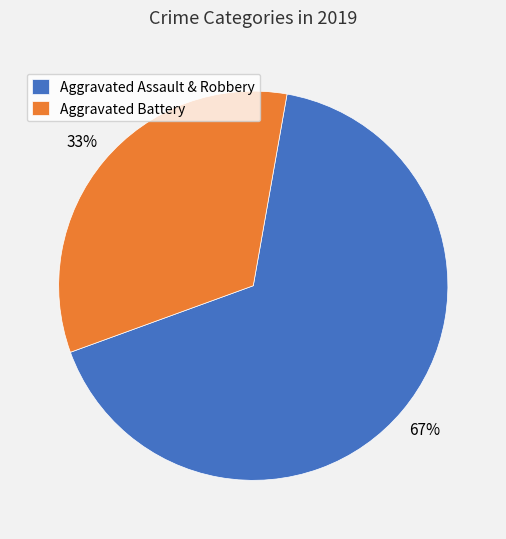

Is there a majority slice in this chart?

Yes